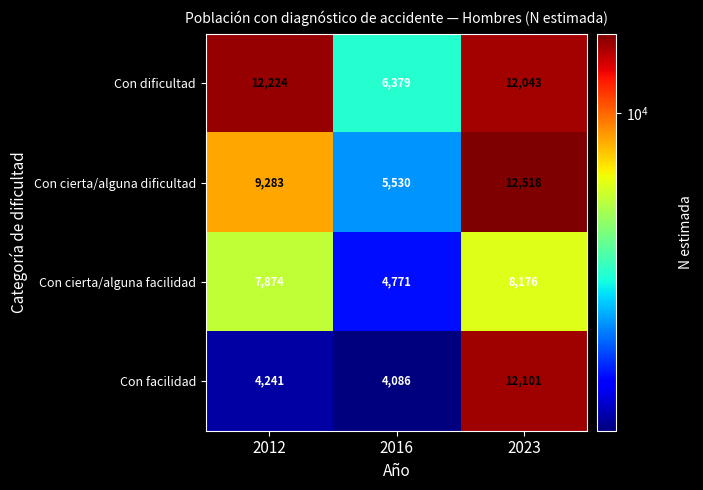

Where is Con cierta/alguna dificultad nearest to the value 9024?

2012